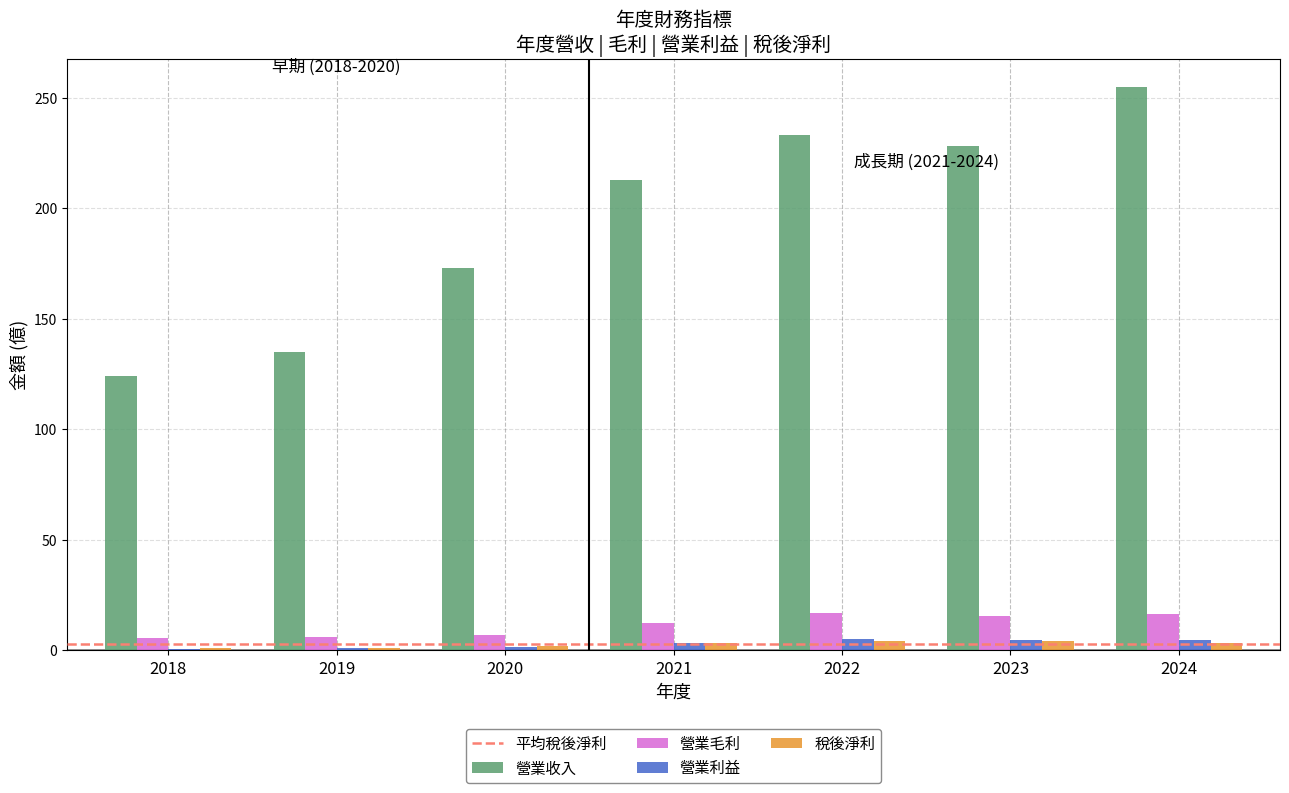

Which series has the largest range (max minus min)?

營業收入